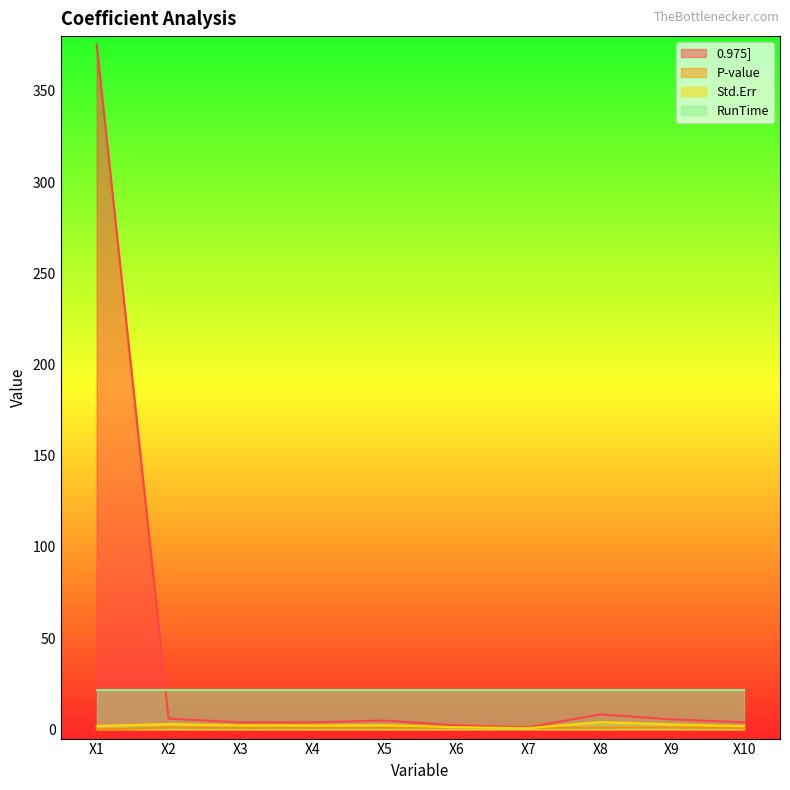

What is the total value across all series at X8?

34.8